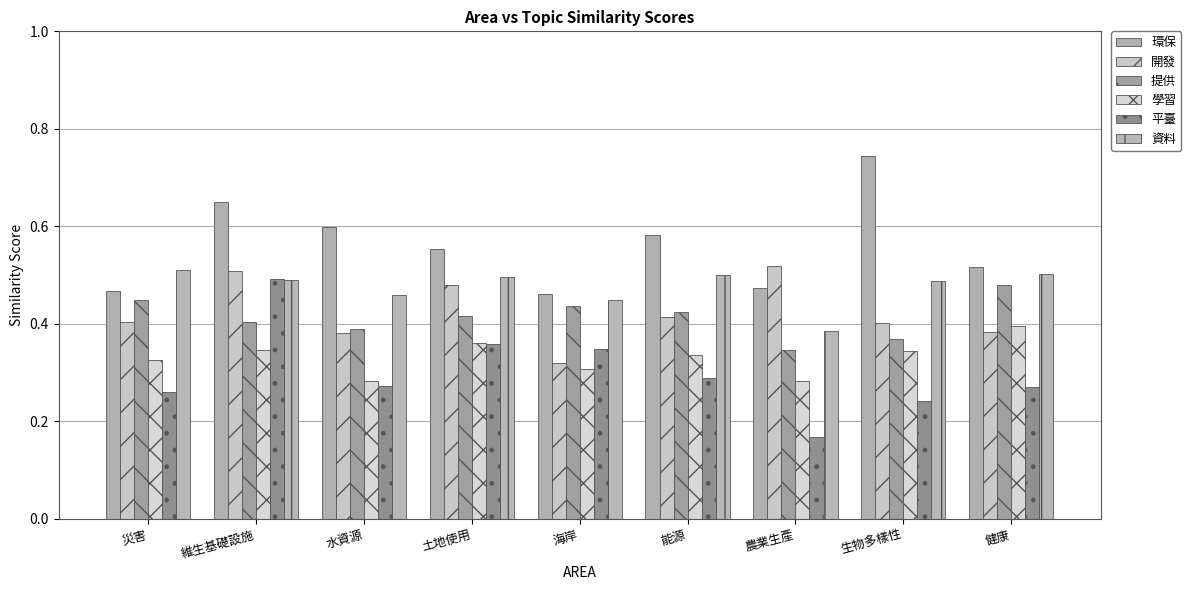

How many bars are there in total?

54